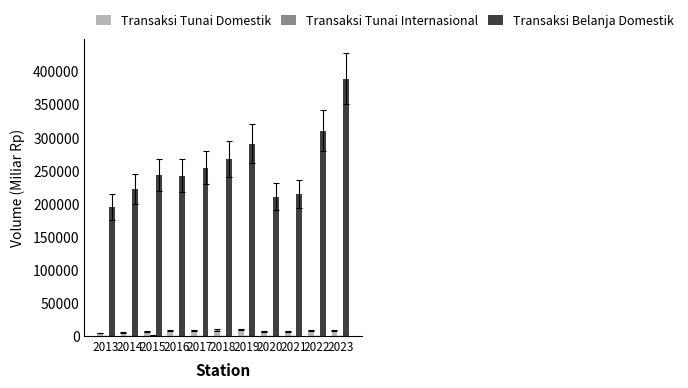

What is the sum of all Transaksi Tunai Domestik values?

80093.9